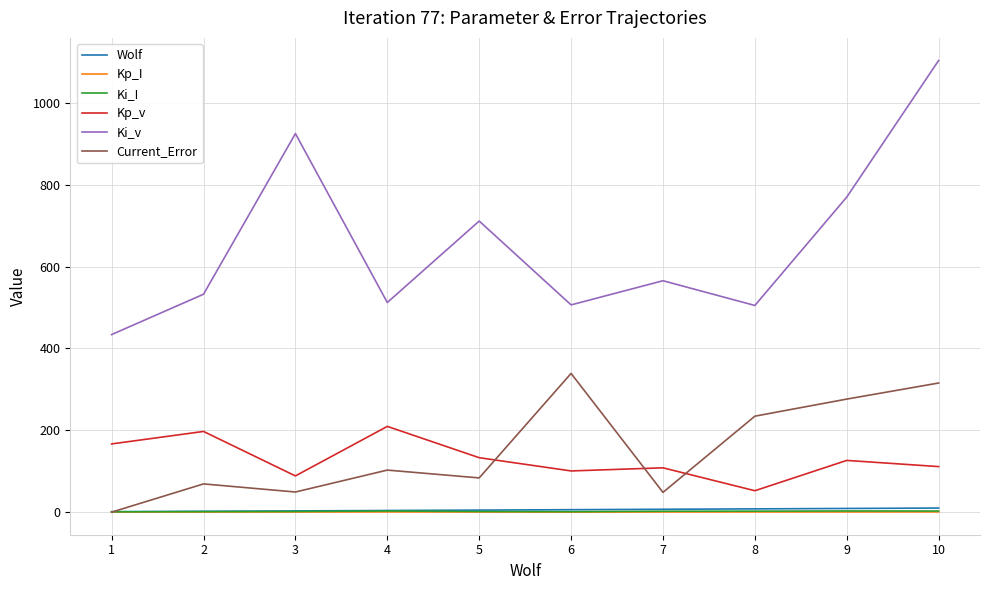

What is the difference between the highest and lowest values at 7?

565.2